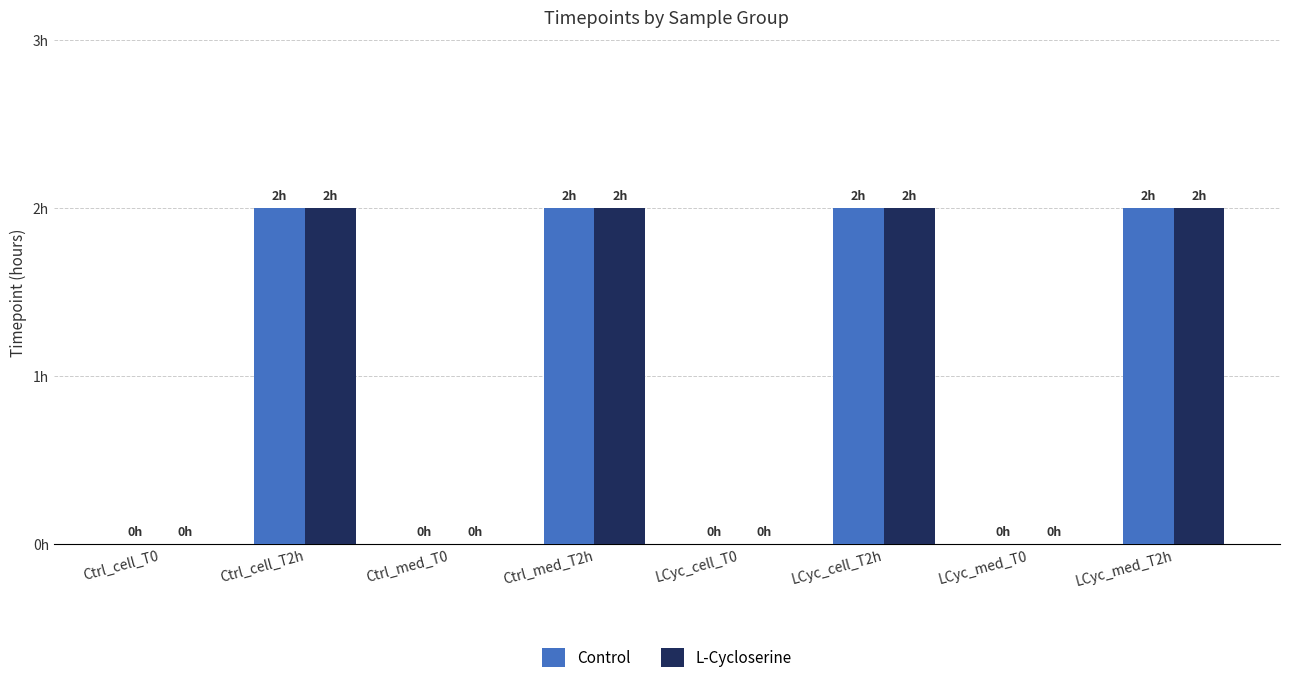

Is the value of L-Cycloserine at LCyc_med_T2h greater than the value of Control at LCyc_med_T2h?

No